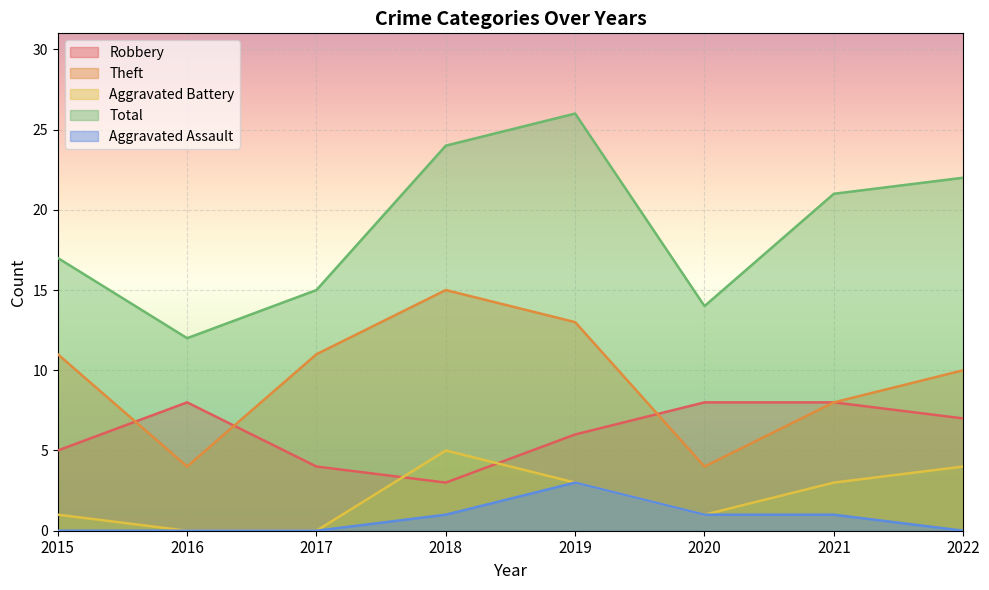

Count the number of categories in the chart.

8